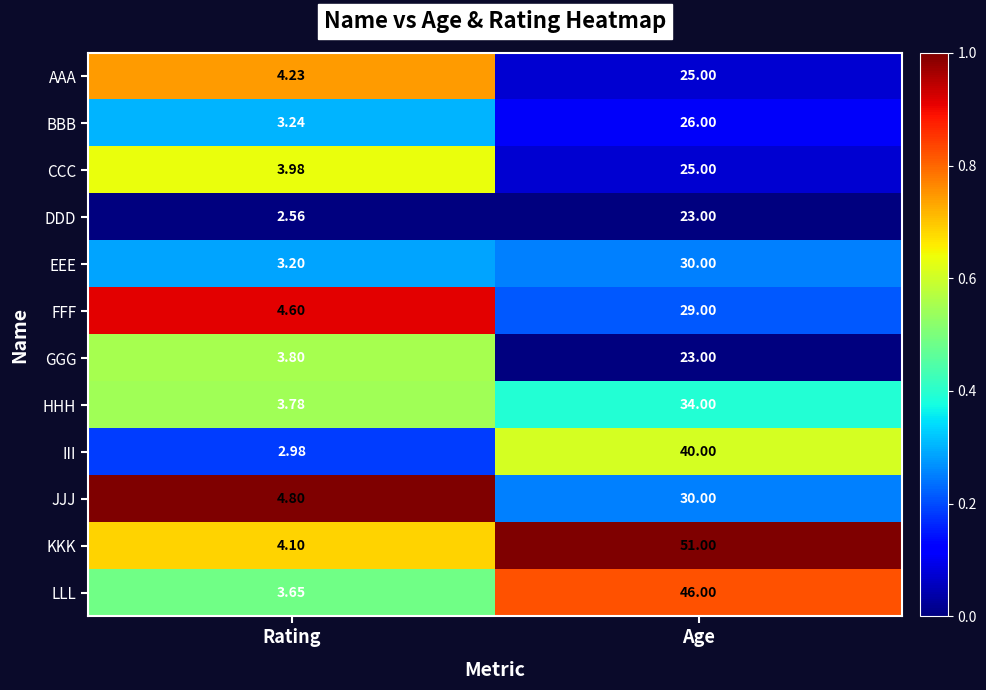

At which label is BBB closest to 14?

Rating